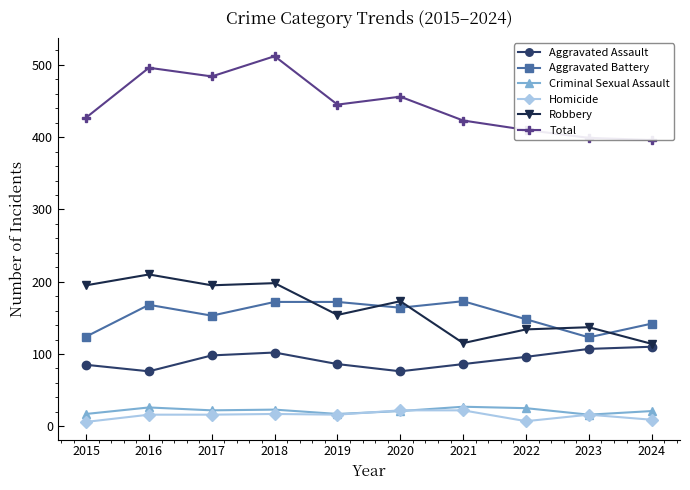

Where does the Robbery series first go above 173?

2015